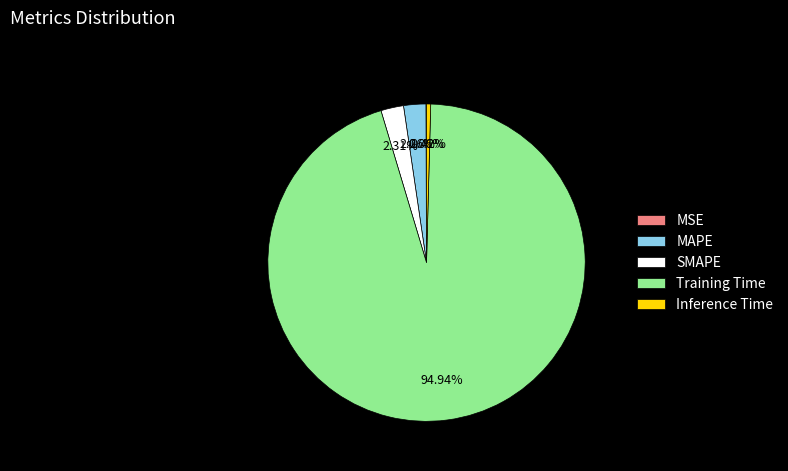

Which slice is the largest?

Training Time